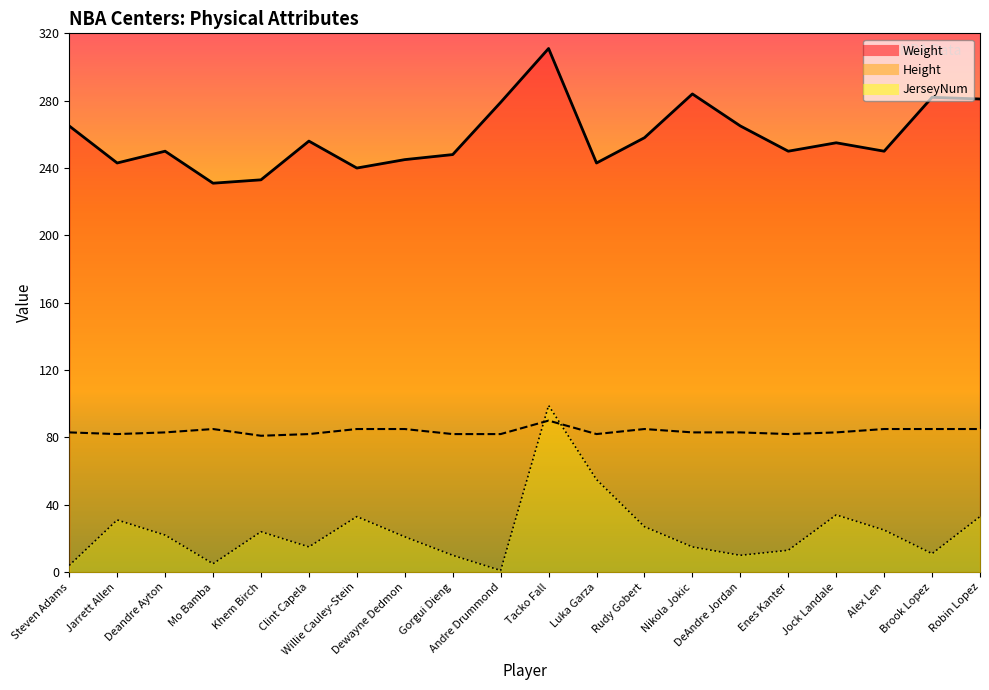

How many values in the Weight series exceed 255?

9